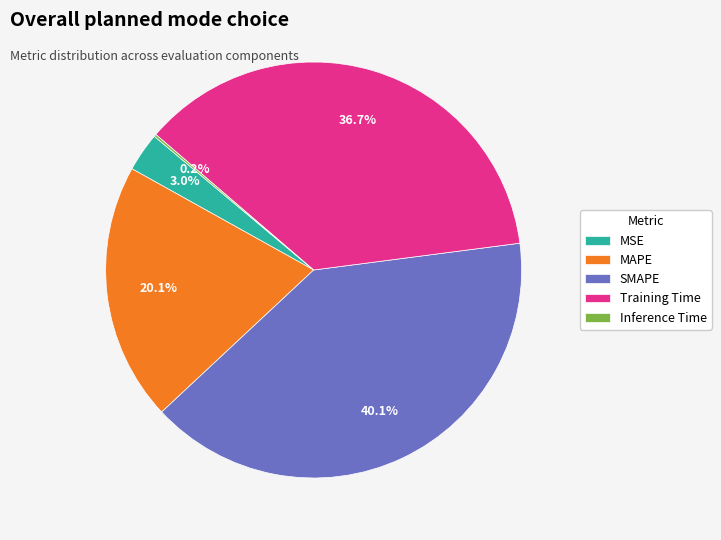

Which has a higher value, MSE or SMAPE?

SMAPE